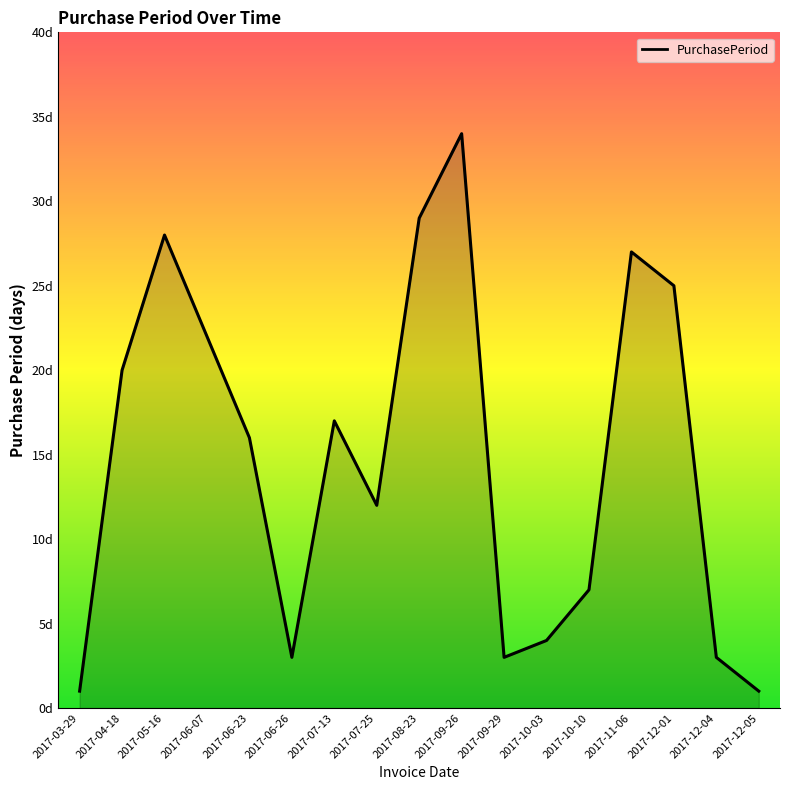

Does the chart have visible grid lines?

No